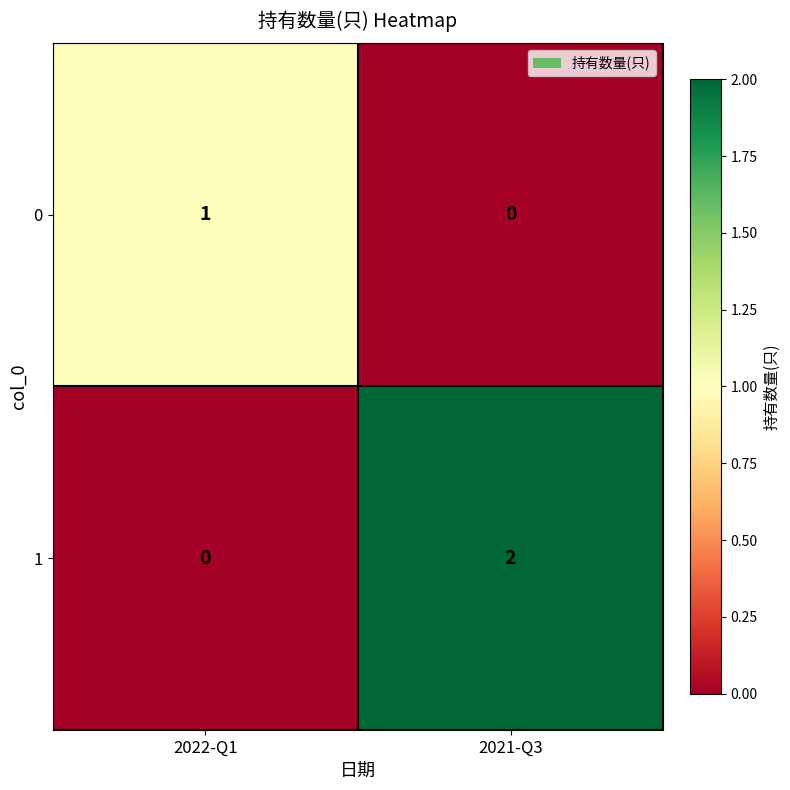

Which label corresponds to the largest value in the chart?

2021-Q3